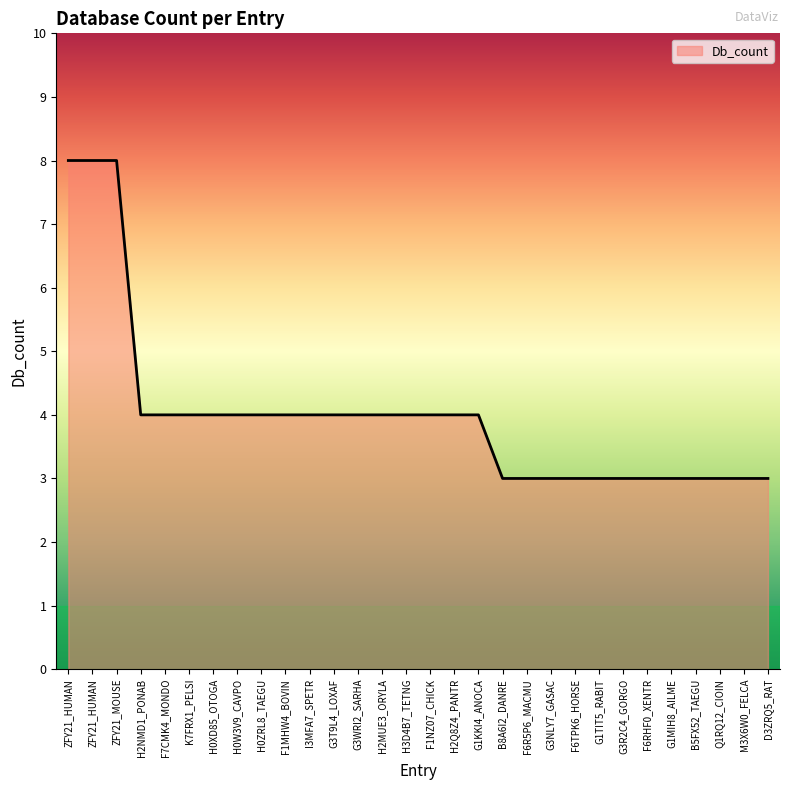

What is the label of the 24th point from the right?

H0XD85_OTOGA